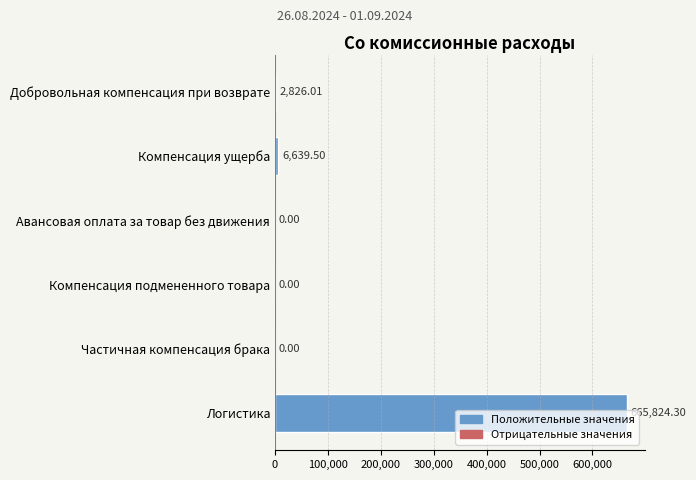

Which has a higher value, Логистика or Добровольная компенсация при возврате?

Логистика